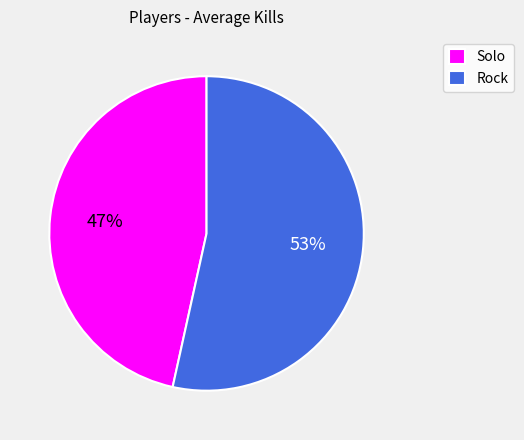

Rank the categories by value from lowest to highest.

Solo, Rock